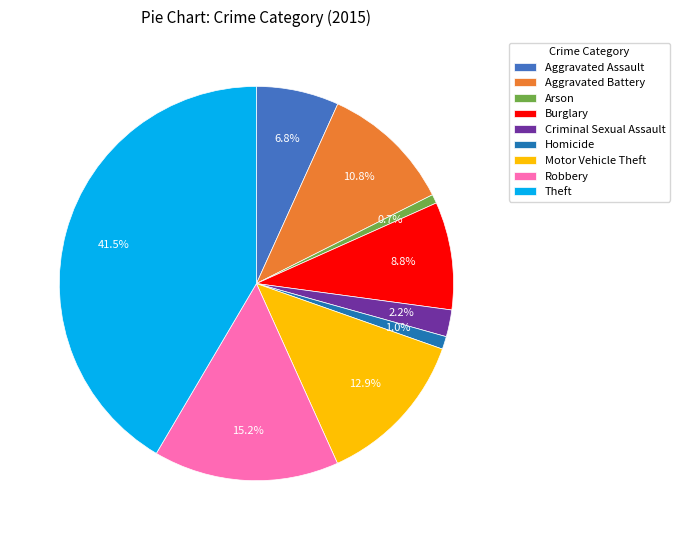

To the nearest percent, what is the difference between the Aggravated Assault and Aggravated Battery slice percentages?

4%